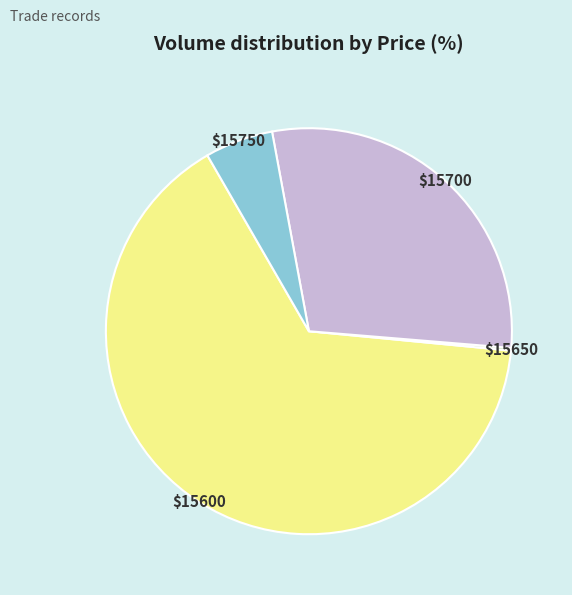

Is there any slice that represents more than half of the pie?

Yes